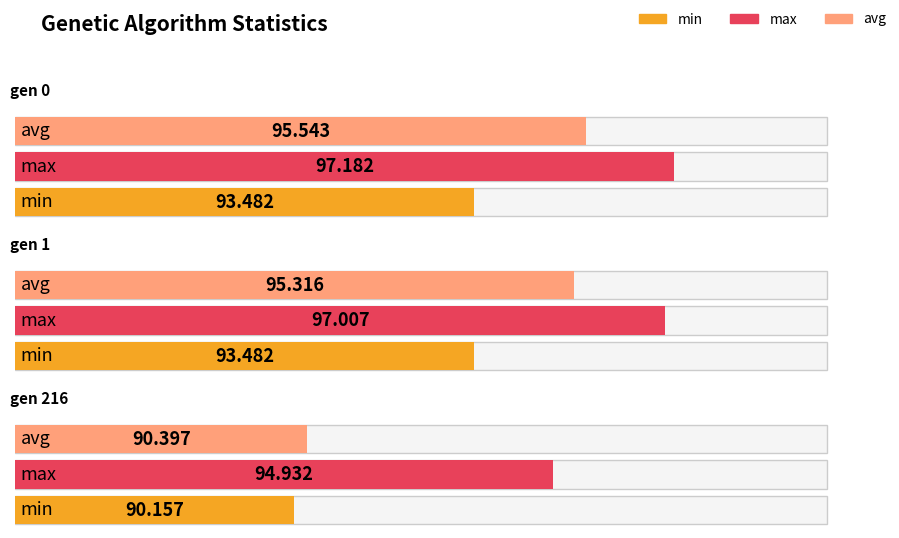

What is the difference between the second highest and minimum values in the min series?

3.3